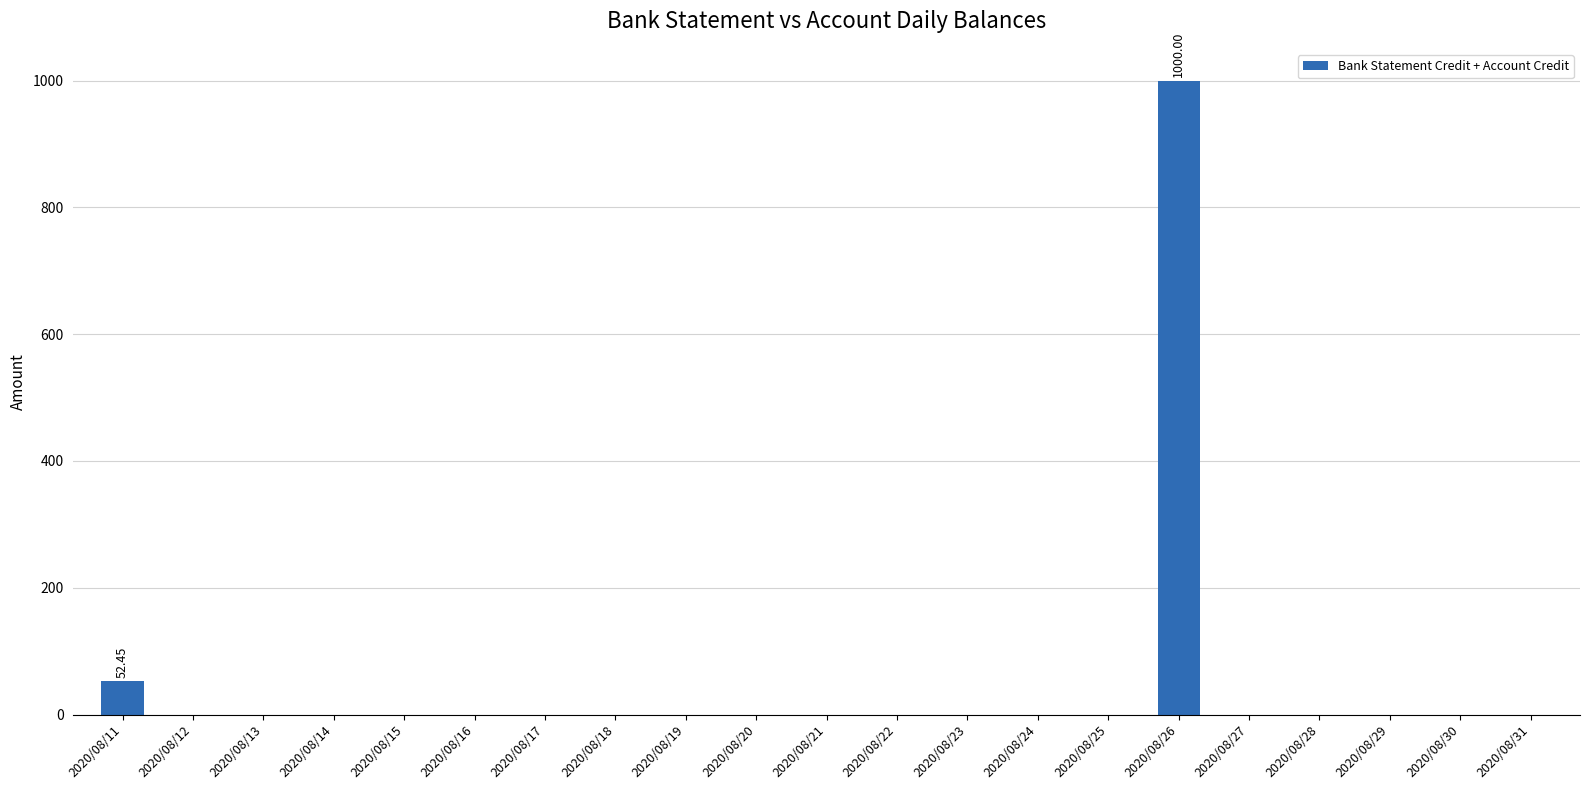

What is the sum of all values?

1052.5